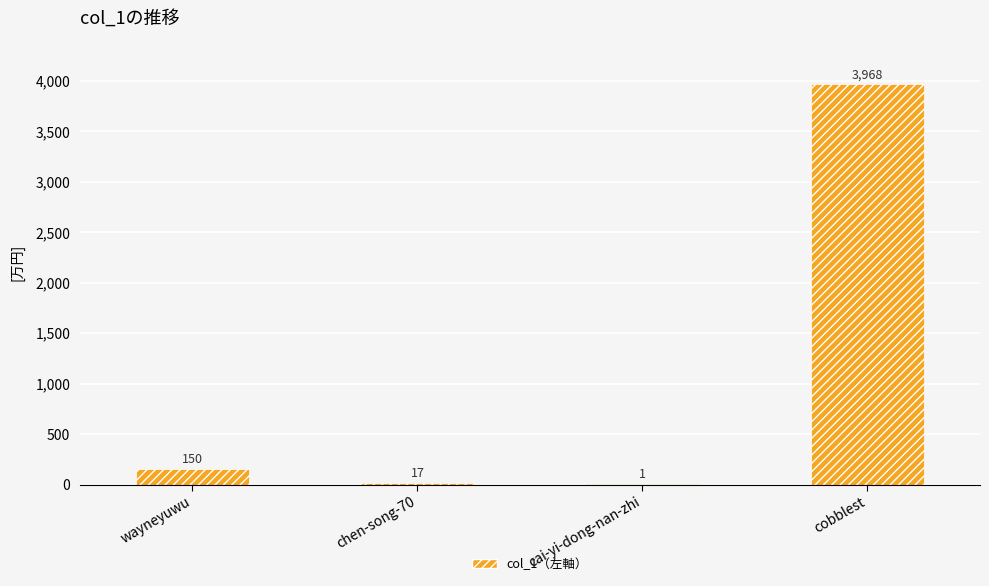

What is the change in value from chen-song-70 to cobblest?

+3951